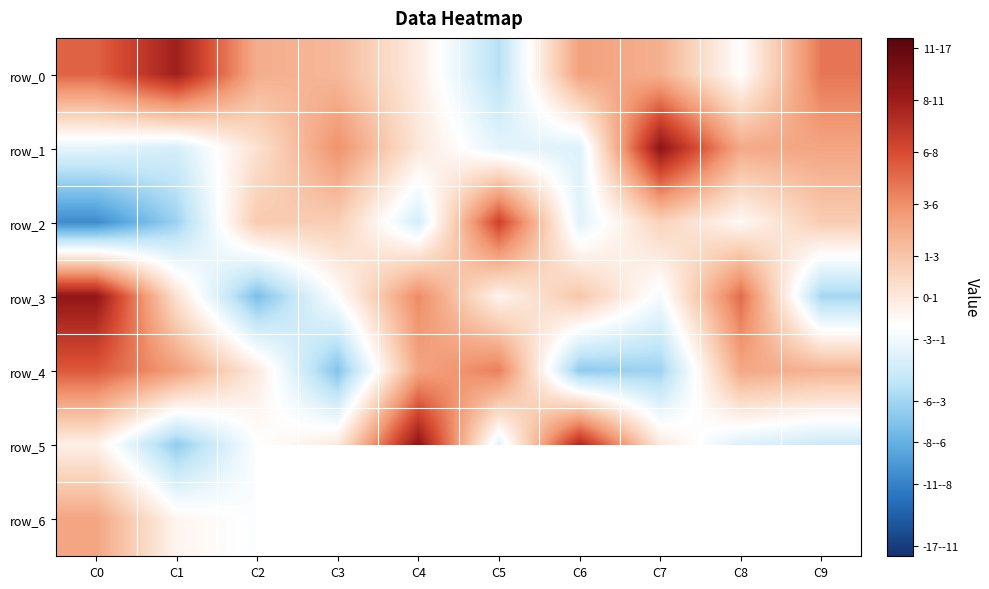

Which category has the lowest value in the row_4 series?

C3